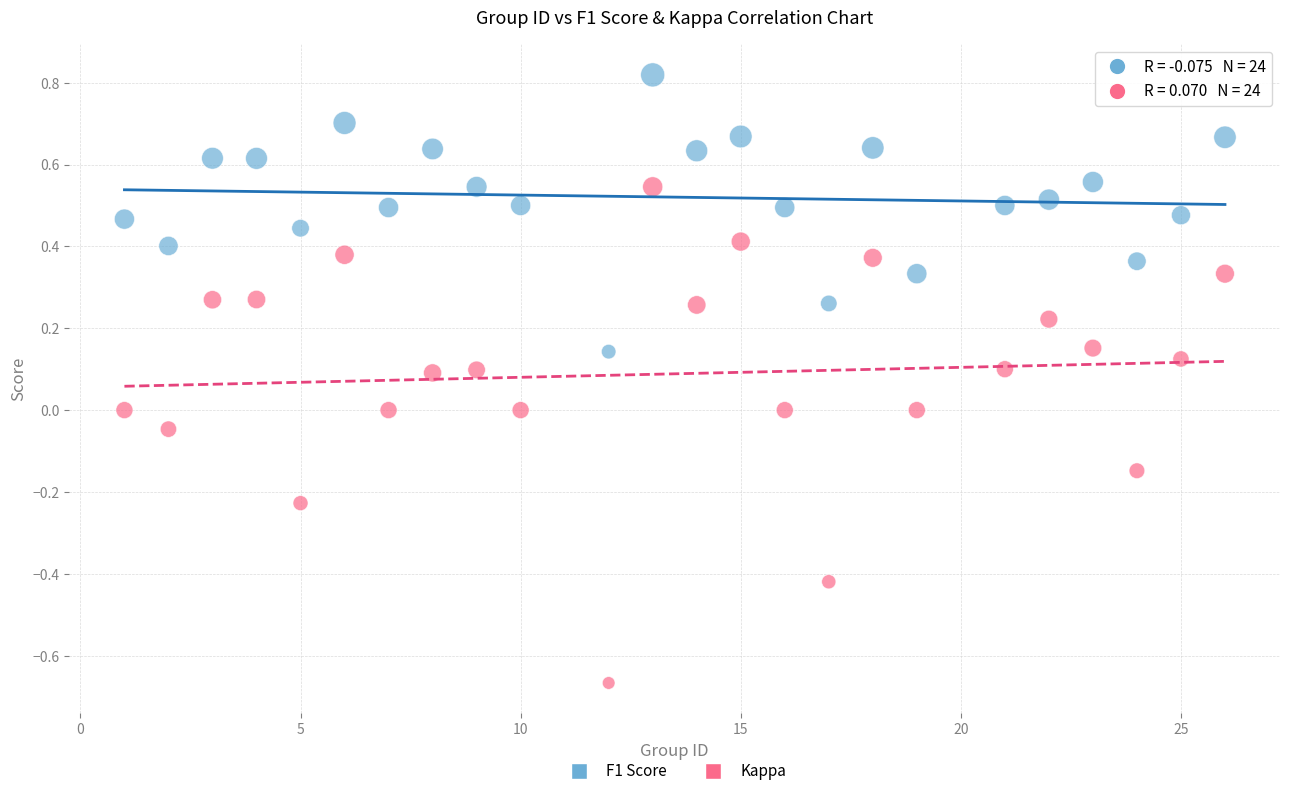

What are all the series names shown in the legend?

F1 Score, Kappa